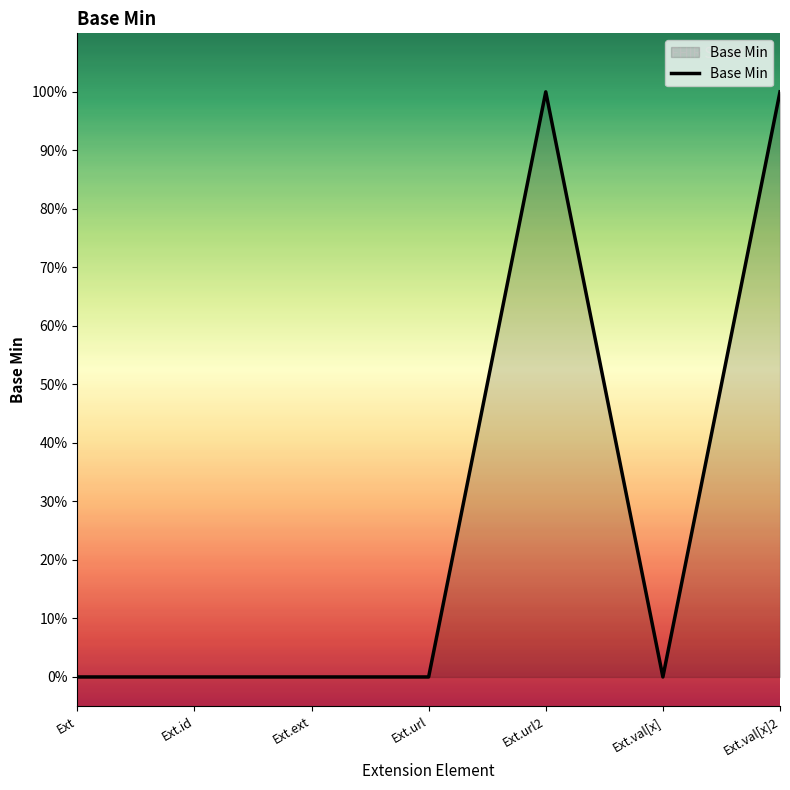

Which label corresponds to the largest value in the chart?

Ext.url2